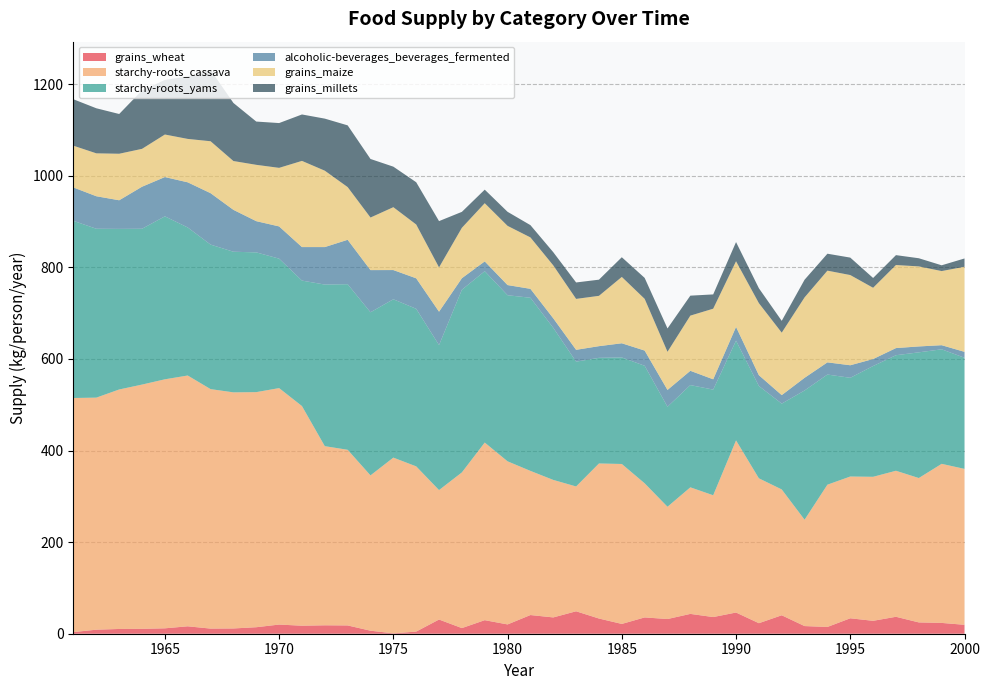

Reading left to right, transcribe all the data shown in this chart.

grains_wheat: 3.6	8.8	10.4	10.7	11.8	16.2	11.2	11.5	14.2	20.0	17.5	18.4	18.1	6.6	0.8	4.7	31.0	12.3	29.6	20.3	40.8	35.6	49.0	33.2	21.4	35.6	32.1	43.3	36.4	46.3	23.0	40.3	16.7	14.8	33.7	28.2	37.0	24.7	23.6	19.5
starchy-roots_cassava: 511.2	506.8	523.0	533.4	543.8	547.7	523.0	515.6	513.4	516.4	479.7	391.2	383.6	339.2	383.8	360.8	282.7	340.0	387.9	356.2	314.8	300.3	272.6	338.6	349.3	292.9	245.2	276.4	266.0	375.9	316.4	274.8	232.3	310.7	309.6	314.5	318.9	315.3	347.4	340.5
starchy-roots_yams: 386.8	368.8	350.7	340.3	355.9	323.3	315.6	307.1	305.2	282.7	274.0	352.9	361.6	356.2	345.8	344.1	316.7	398.9	374.2	362.7	378.1	332.1	272.6	230.7	232.6	256.7	218.4	223.3	230.7	217.8	201.6	187.4	282.2	240.5	215.6	241.9	252.3	274.5	250.1	242.7
alcoholic-beverages_beverages_fermented: 72.9	71.0	62.5	91.8	85.8	98.6	112.3	91.5	68.2	70.4	73.2	81.9	97.0	92.1	63.8	66.6	72.9	25.2	21.4	22.2	19.5	20.8	25.8	25.5	31.0	33.2	36.7	31.2	22.5	30.1	23.6	18.6	27.7	26.6	27.4	15.3	15.6	12.9	9.0	12.9
grains_maize: 91.2	93.7	101.6	82.7	92.9	94.8	113.4	106.6	123.0	127.9	188.2	166.8	115.1	114.8	137.3	117.5	96.7	110.1	127.1	129.3	112.3	115.6	111.2	109.9	144.9	112.9	83.3	120.5	154.2	143.3	157.3	136.4	175.6	200.3	197.0	155.6	181.4	174.8	161.9	185.8
grains_millets: 101.4	98.4	86.8	127.7	119.2	136.7	155.9	126.8	94.5	97.8	101.4	113.7	134.8	127.9	88.5	92.3	101.1	34.8	29.6	30.7	26.8	28.8	35.9	35.3	43.0	45.8	51.0	43.6	31.2	41.9	32.6	25.8	38.6	37.0	38.1	21.4	21.6	17.8	12.6	18.1